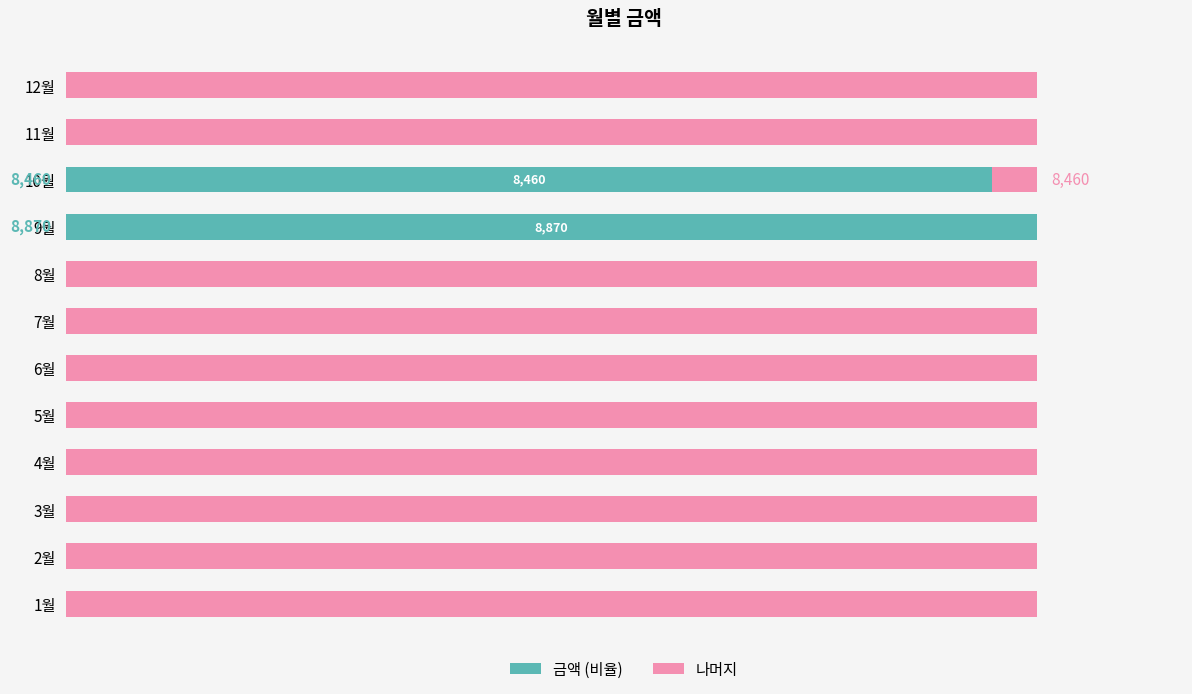

What are all the series names shown in the legend?

금액 (비율), 나머지